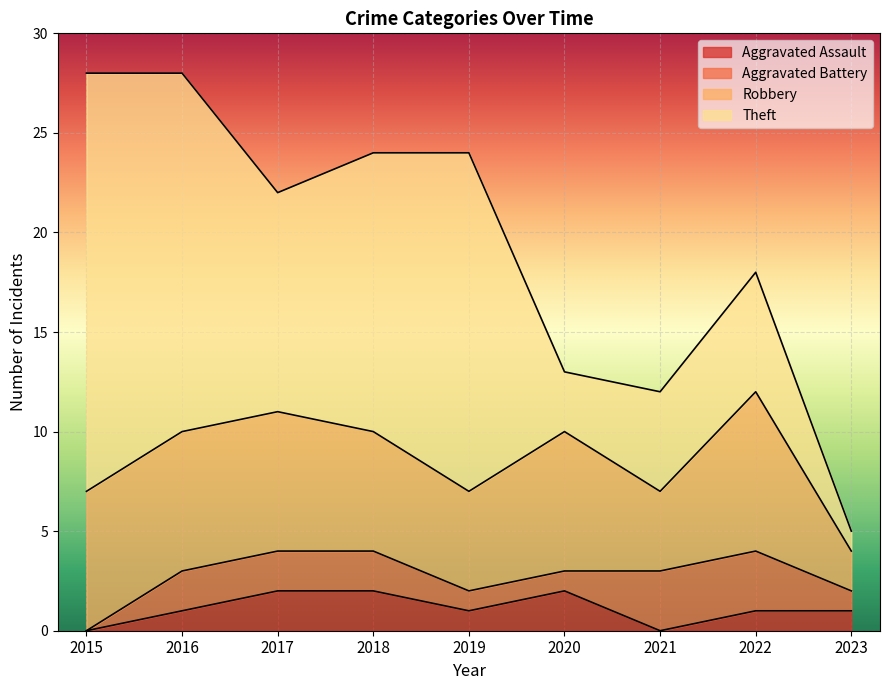

Where is Aggravated Assault nearest to the value 1?

2016